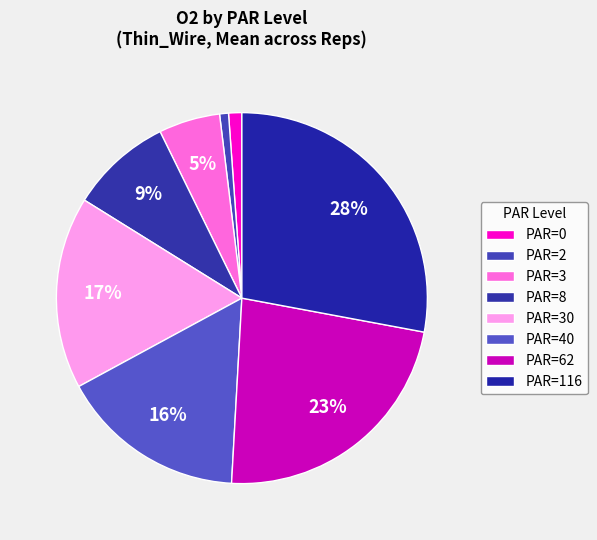

Is there any slice that represents more than half of the pie?

No